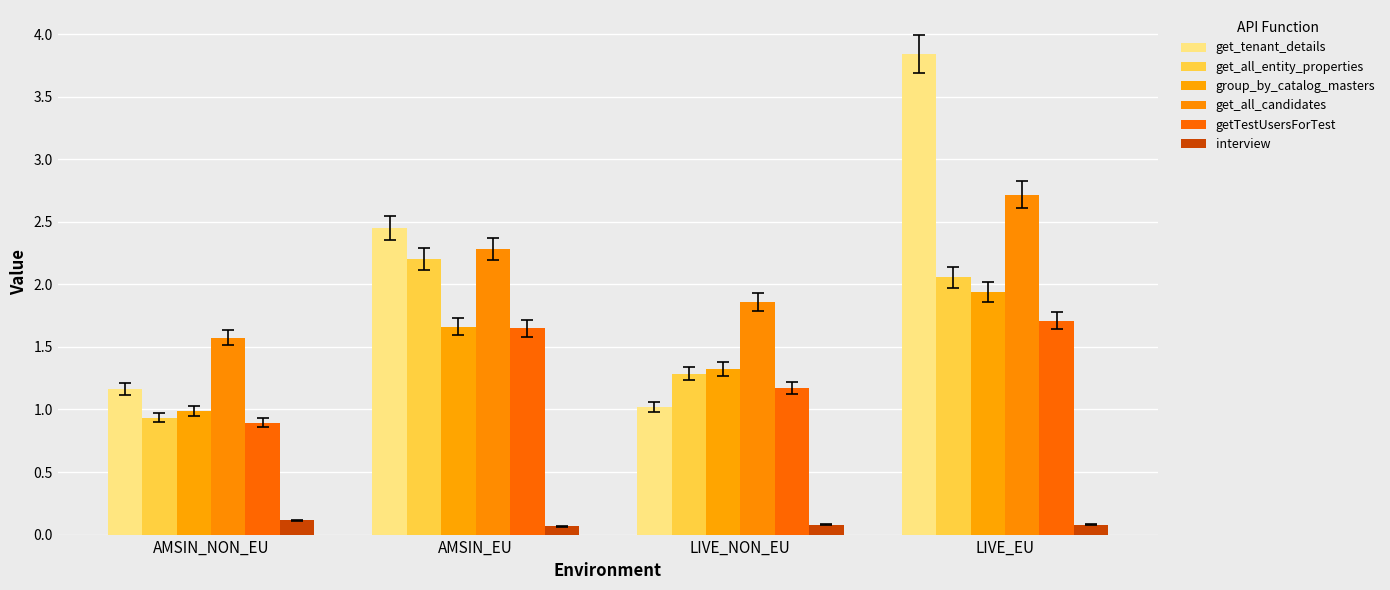

How many series are shown in this chart?

6